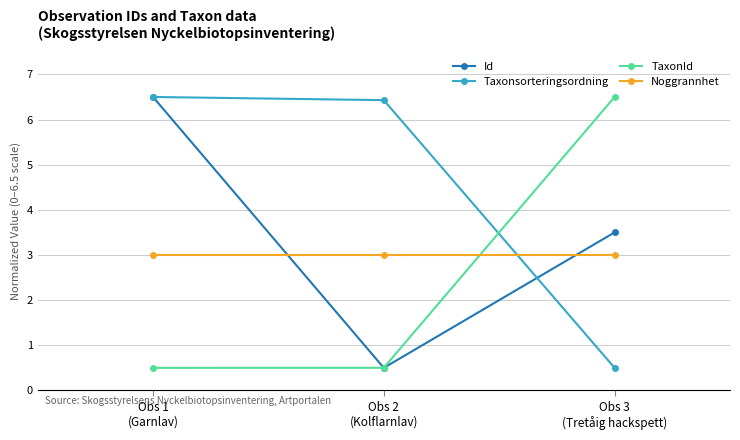

What is the difference between the maximum and minimum values in the Id series?

6.0